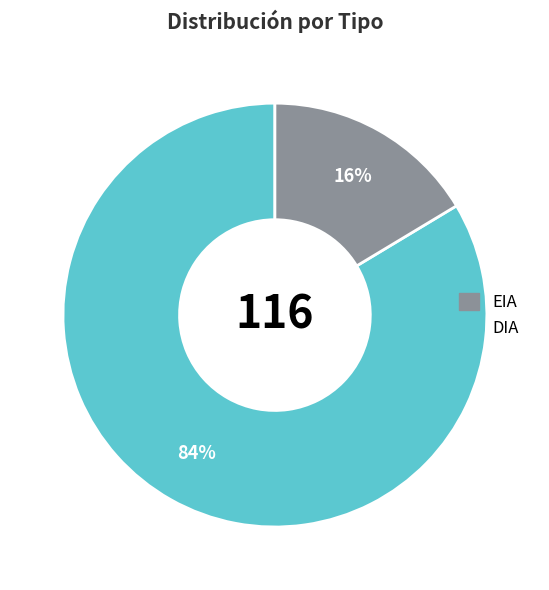

To the nearest percent, what is the average slice percentage?

50%